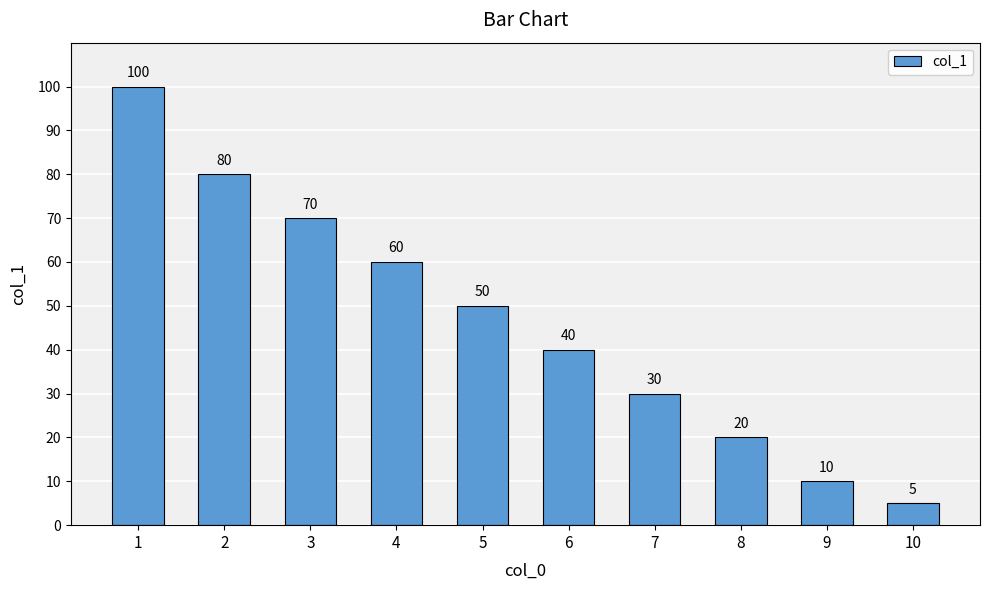

Reading left to right, what are all the values shown in this chart?

100	80	70	60	50	40	30	20	10	5